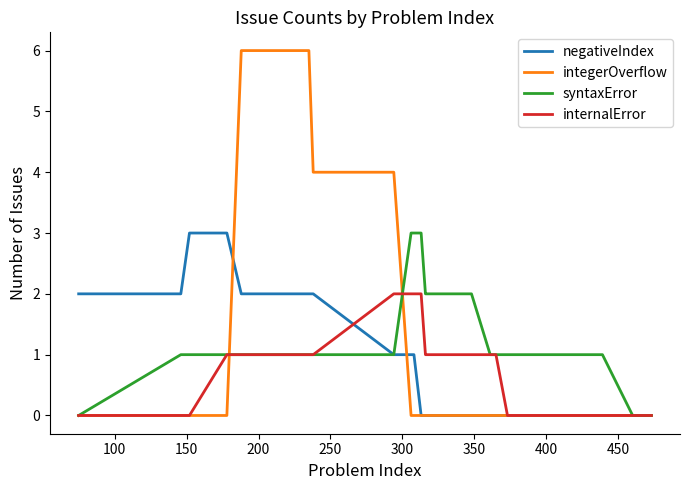

Which series has the largest total across all categories?

syntaxError